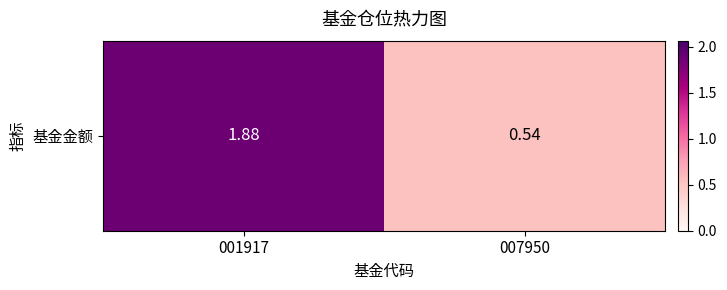

Reading left to right, what are all the values shown in this chart?

001917=1.9	007950=0.5